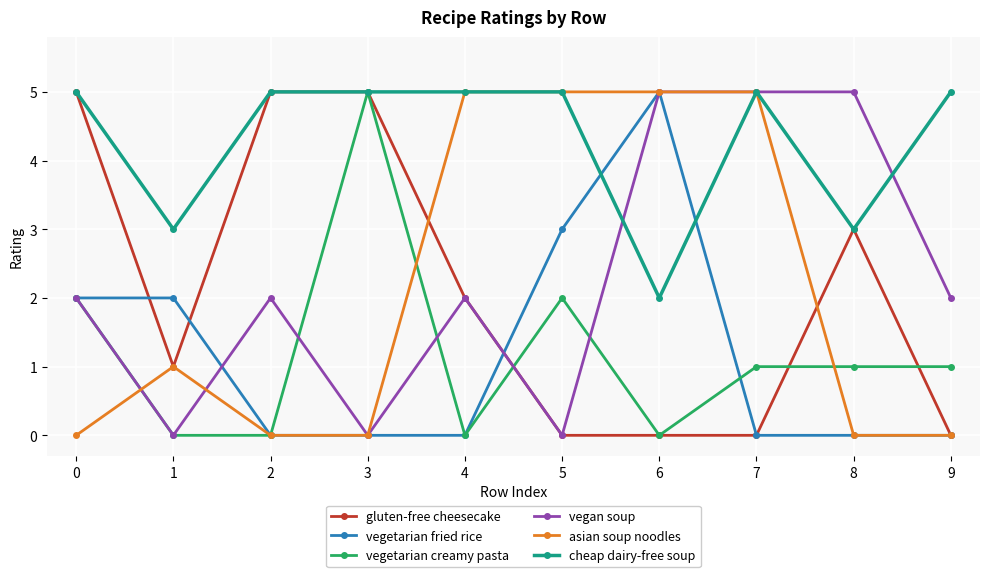

What is the value of the vegetarian creamy pasta point at the 1st from the left?

2